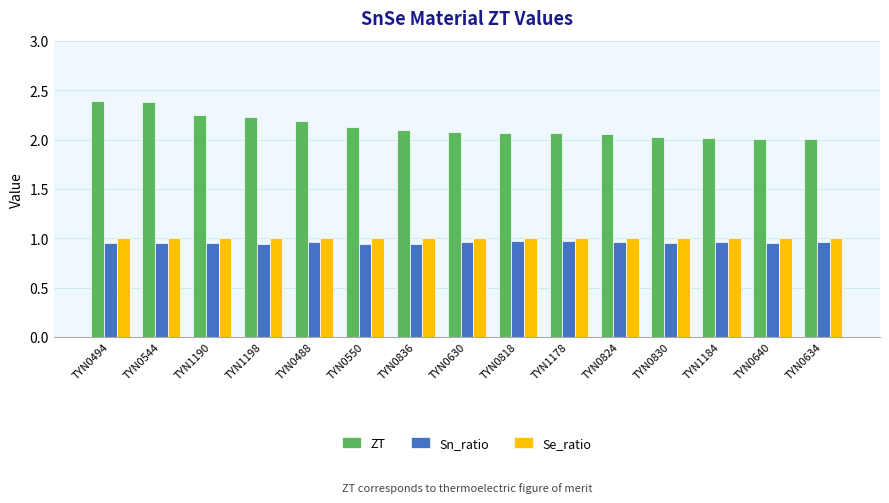

Which series has the largest total across all categories?

ZT